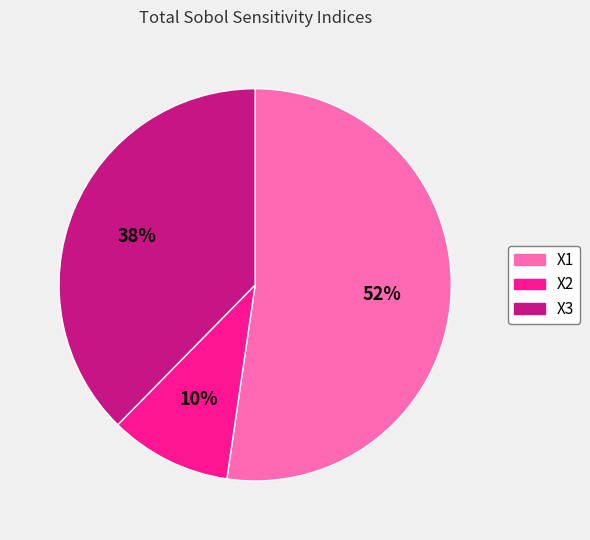

Count the number of slices in the pie.

3